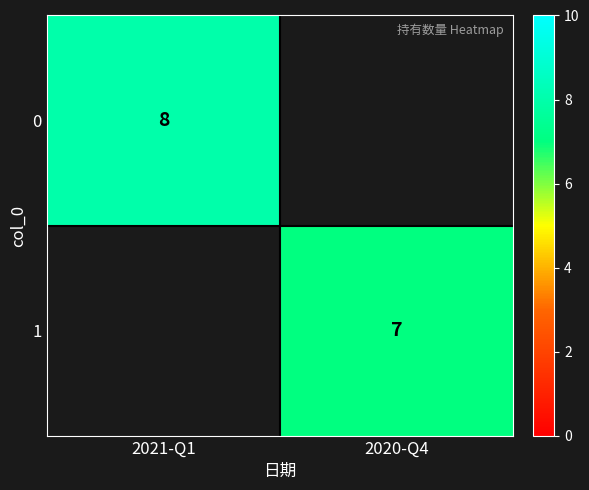

True or false: 0 has a value of 8 at 2021-Q1.

True